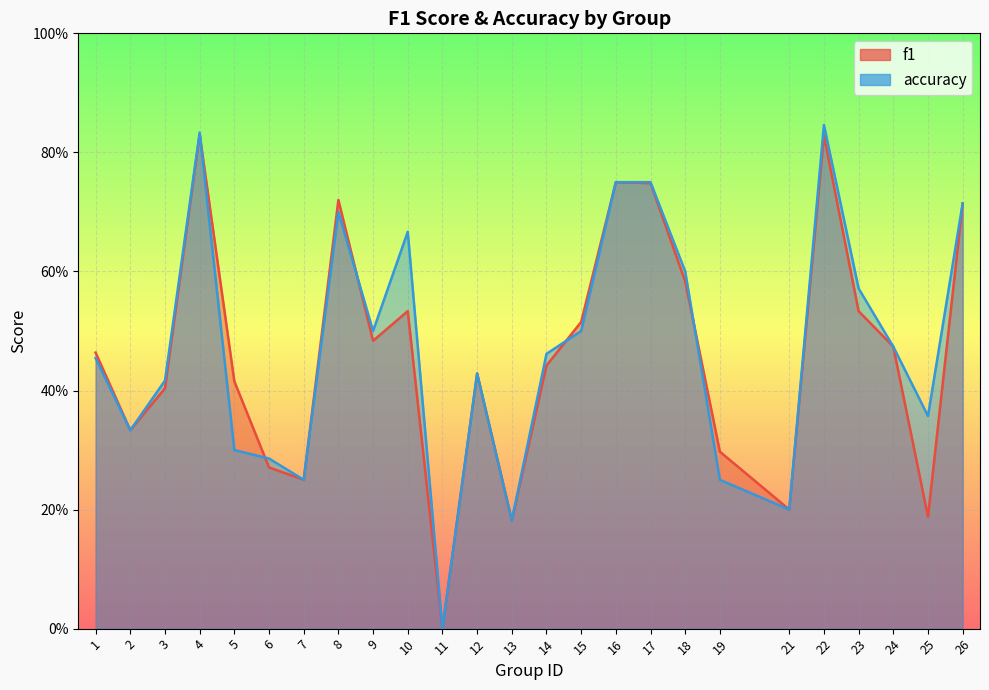

Between 18 and 13, which is larger?

18